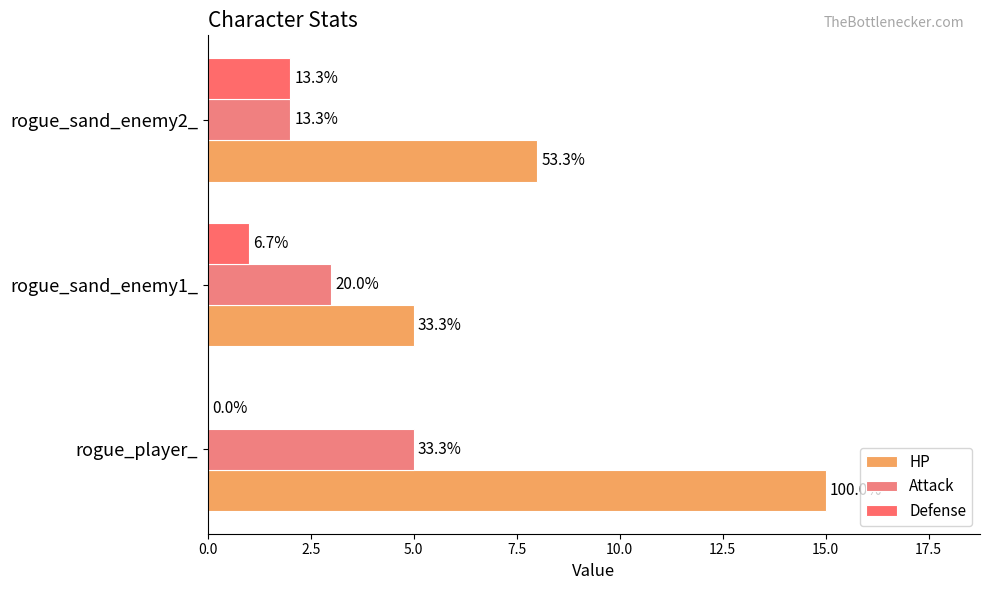

Reading left to right, transcribe all the data shown in this chart.

HP: 15	5	8
Attack: 5	3	2
Defense: 0	1	2